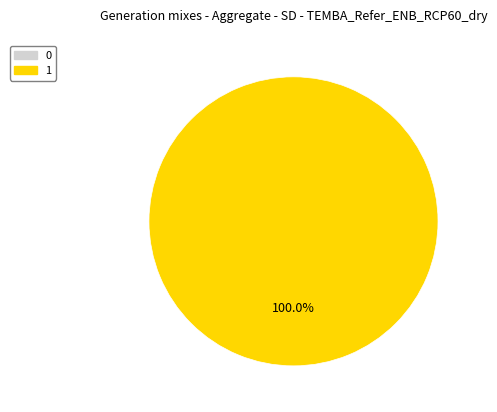

Is it true that 0 is 1% of the pie?

False